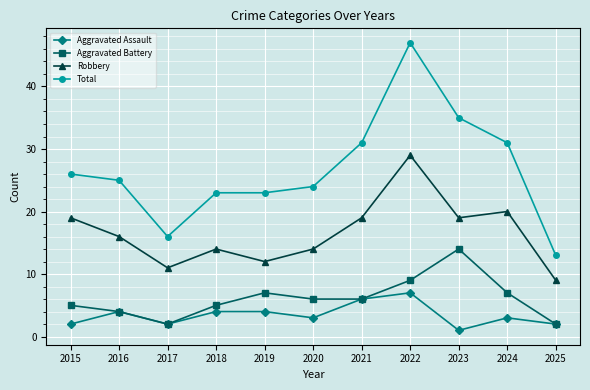

Which label corresponds to the largest value in the chart?

2022